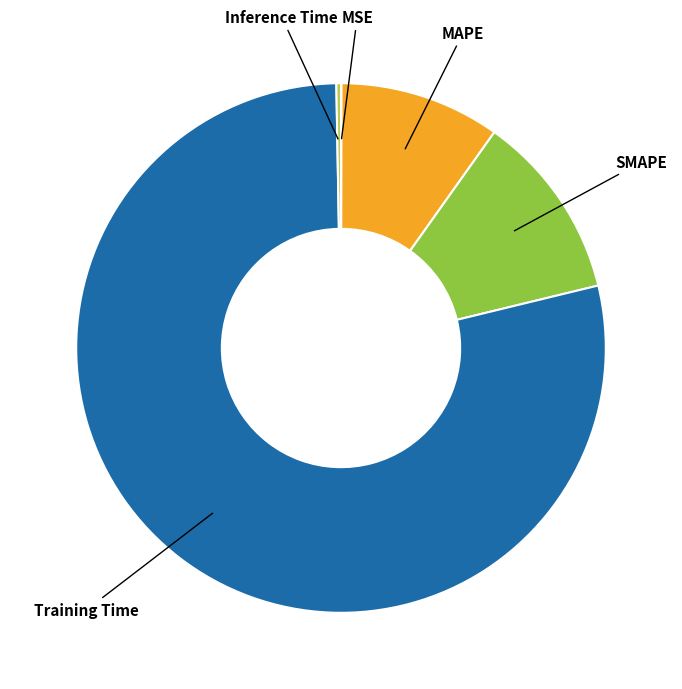

Does any single category account for the majority?

Yes